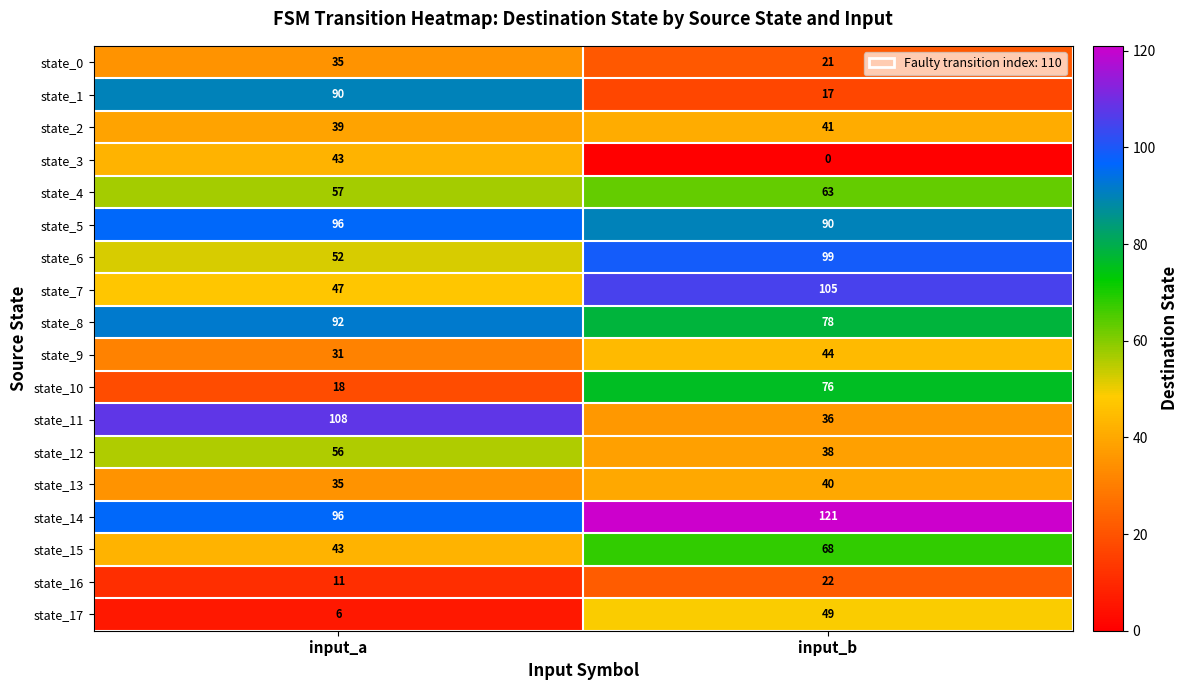

What is the maximum value shown in the chart?

121